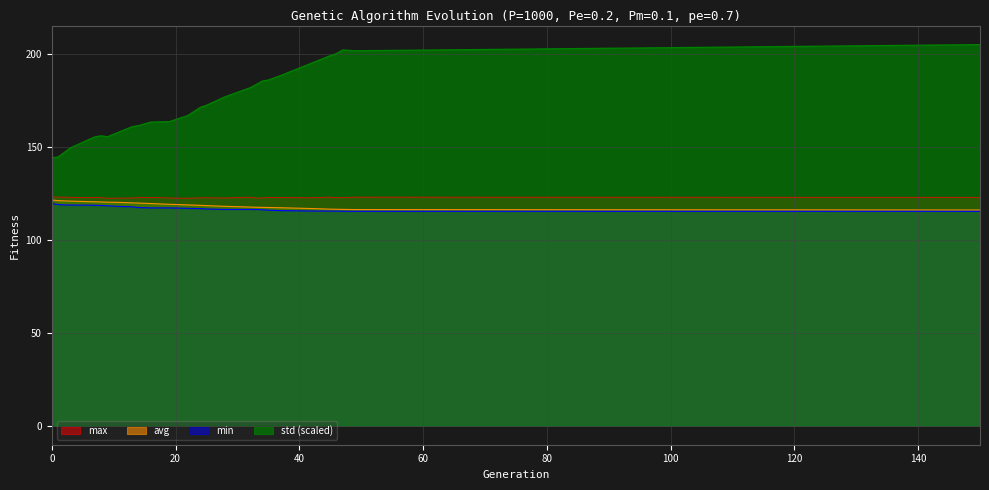

The max series shows 43.8 at 45. True or false?

False